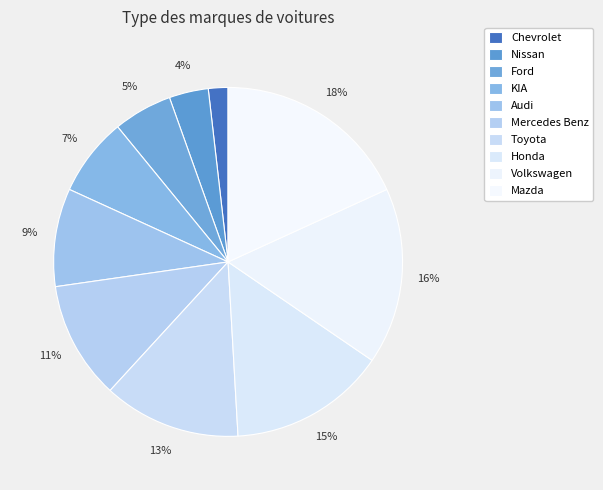

The Ford slice represents 5% of the pie. True or false?

True